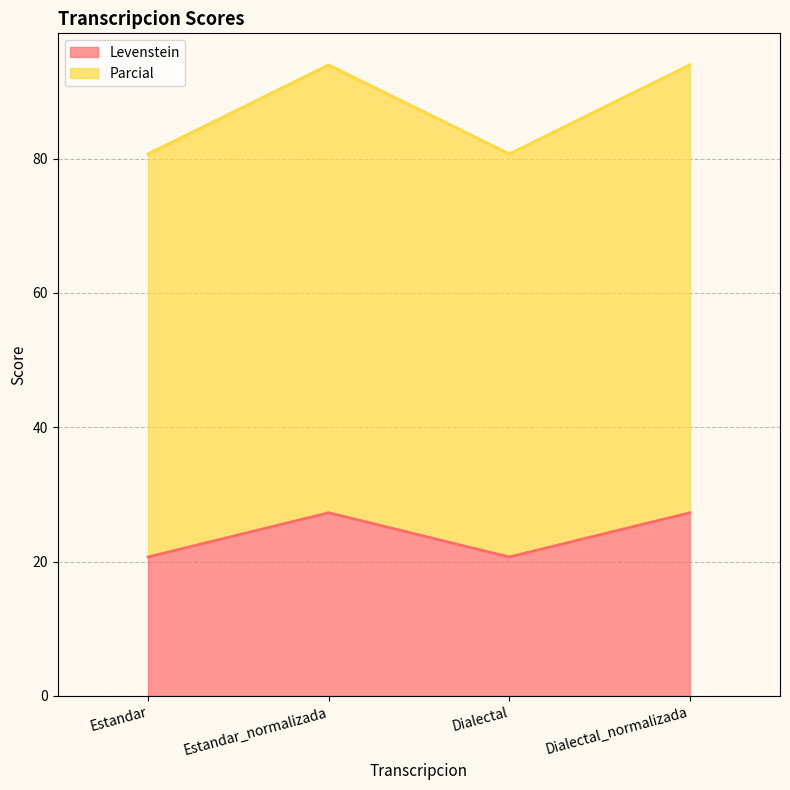

What is the label of the 4th point from the left?

Dialectal_normalizada